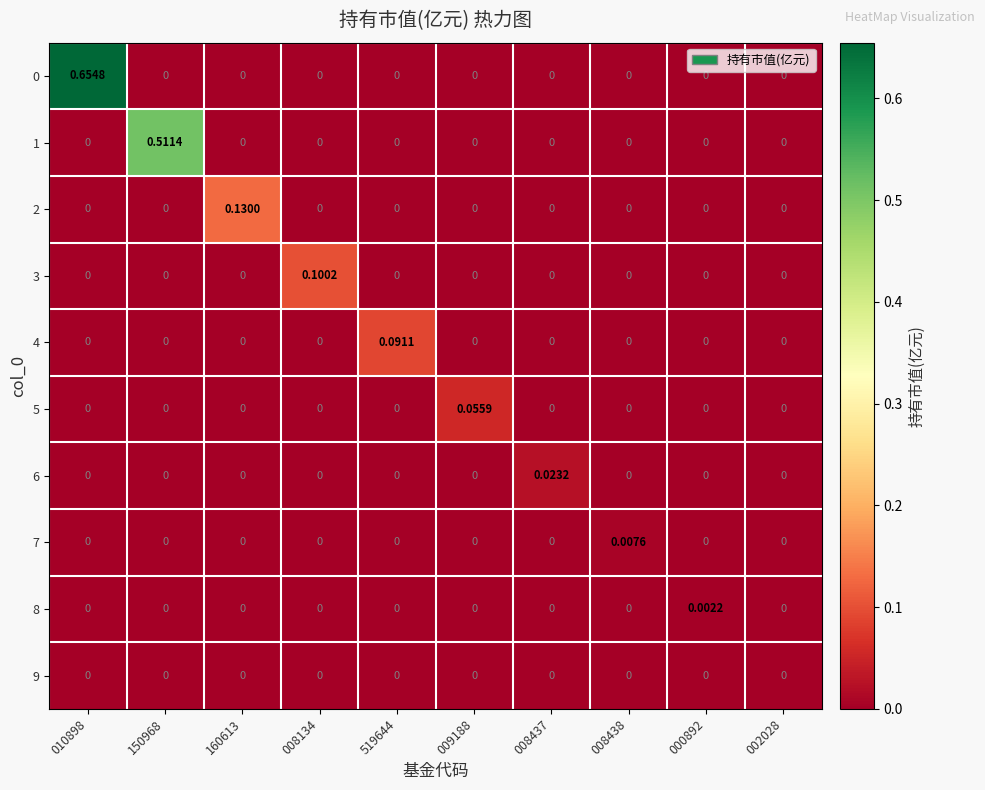

Is the value of 9 at 000892 greater than the value of 5 at 009188?

No